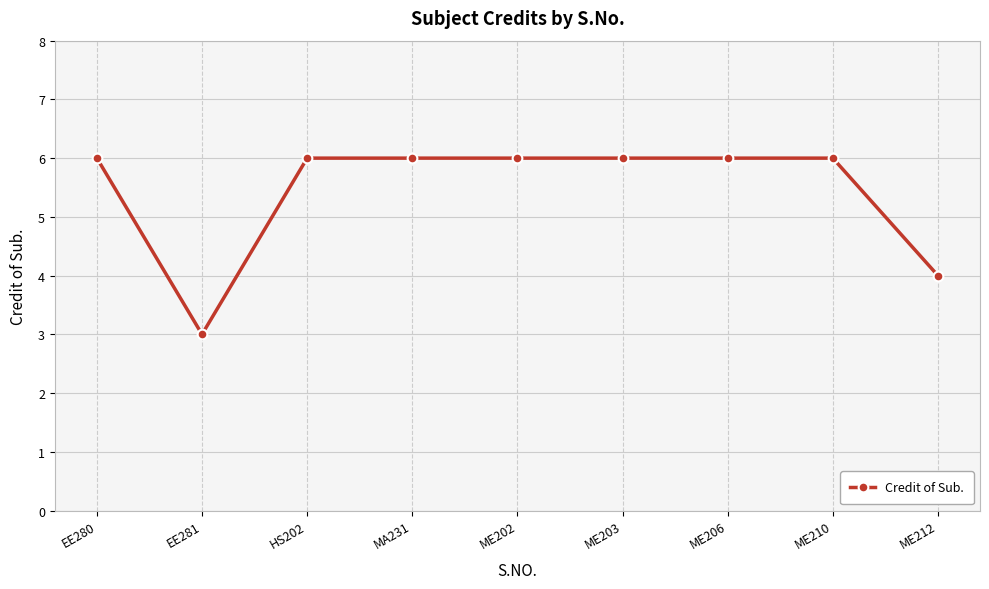

Reading left to right, extract all data points from this chart.

EE280=6	EE281=3	HS202=6	MA231=6	ME202=6	ME203=6	ME206=6	ME210=6	ME212=4